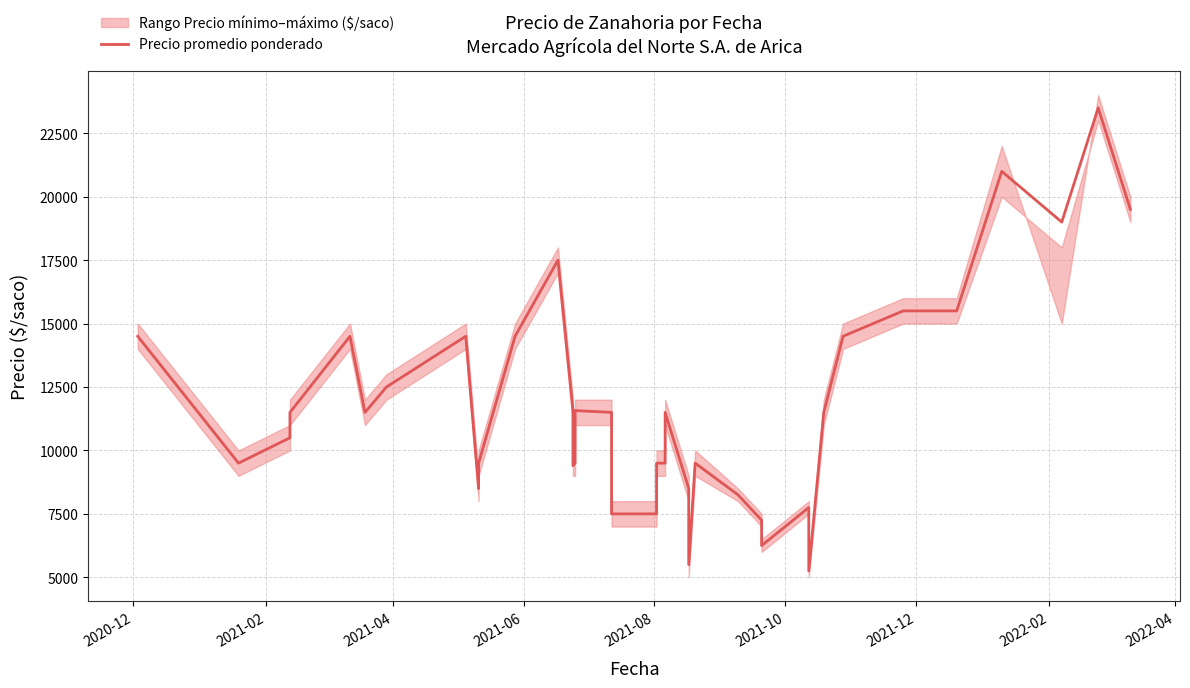

How many data points does each series have?

40